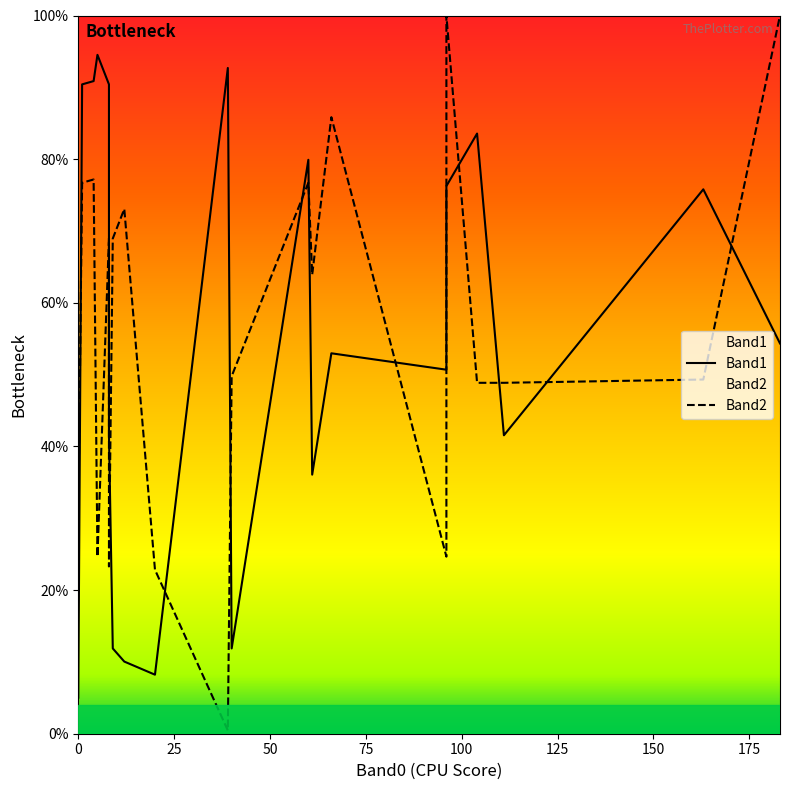

What are all the series names shown in the legend?

Band1, Band2